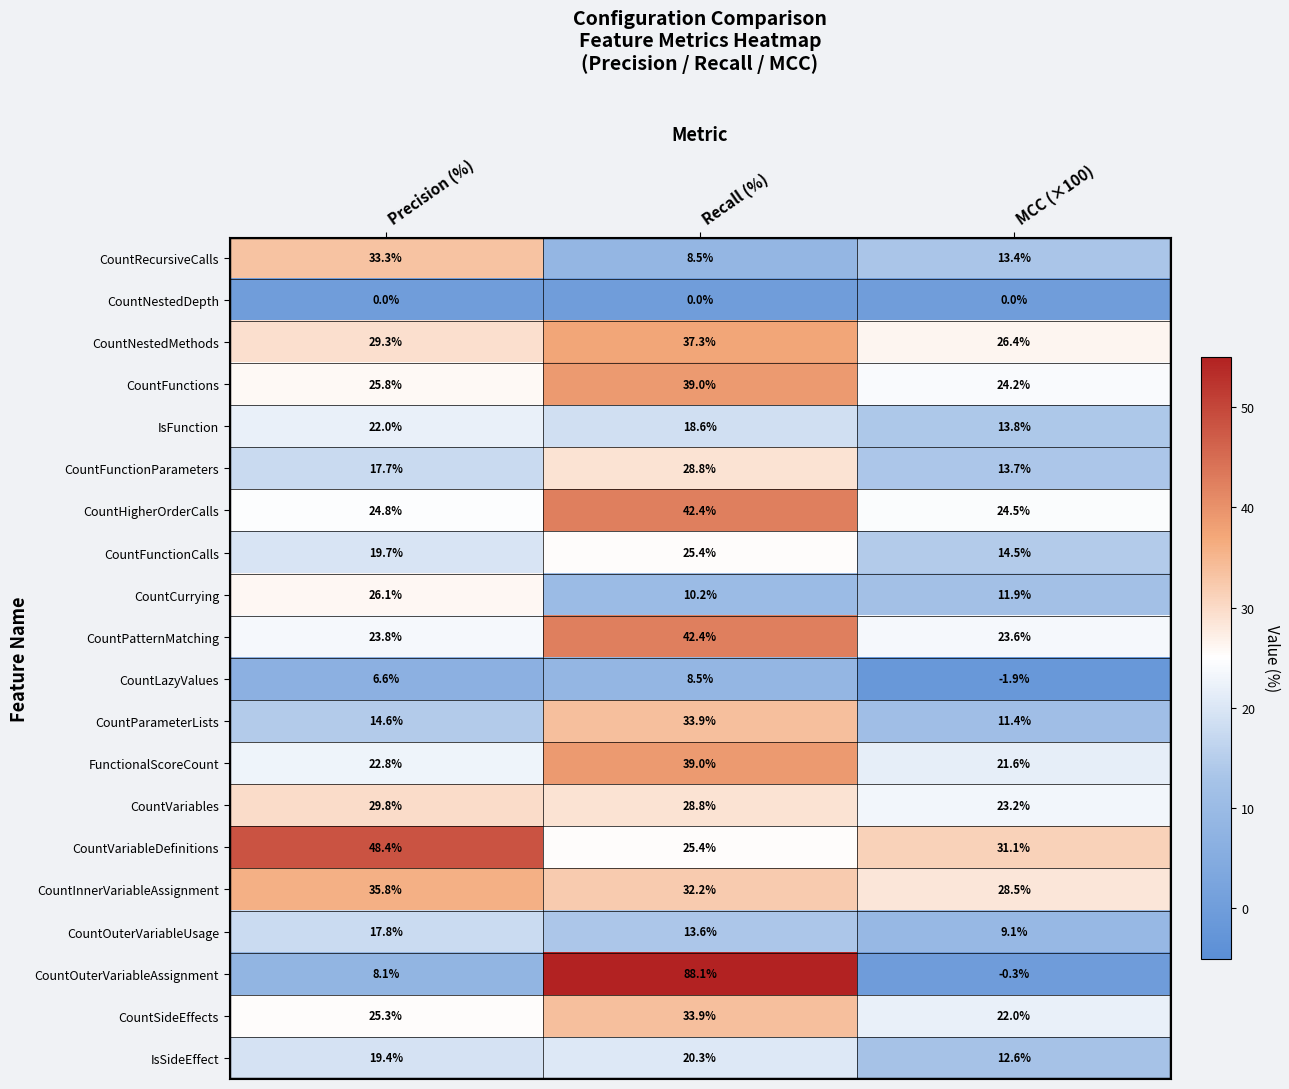

What is the minimum value for CountCurrying?

10.2